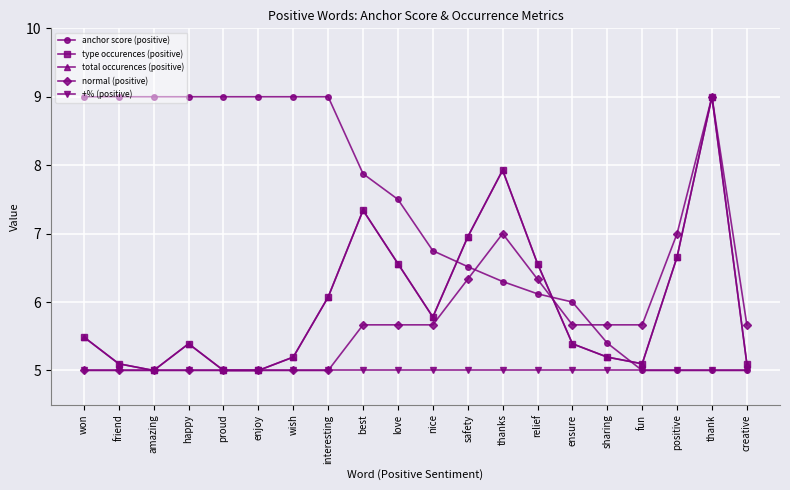

Is this an area chart (filled region under the line)?

No